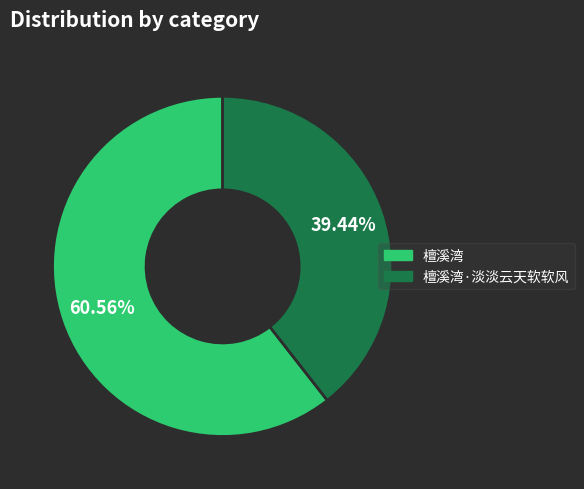

What percentage do 檀溪湾·淡淡云天软软风 and 檀溪湾 together represent?

100.0%